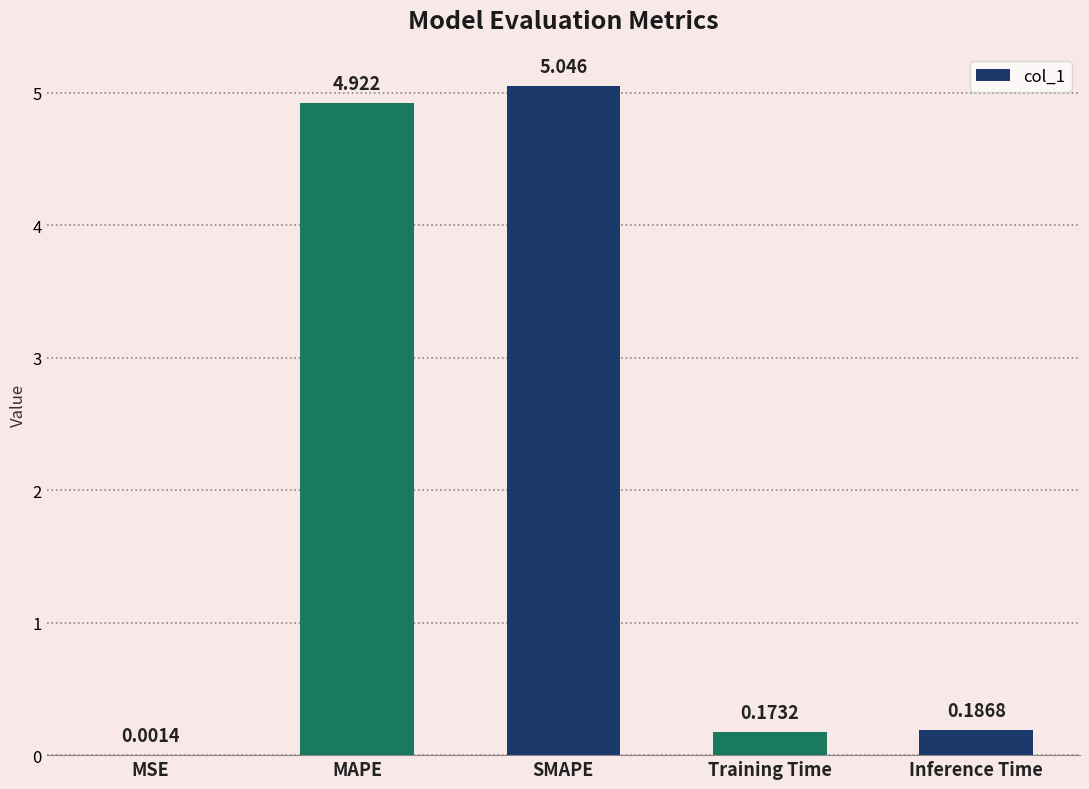

At which category does the chart reach its peak across all series?

SMAPE